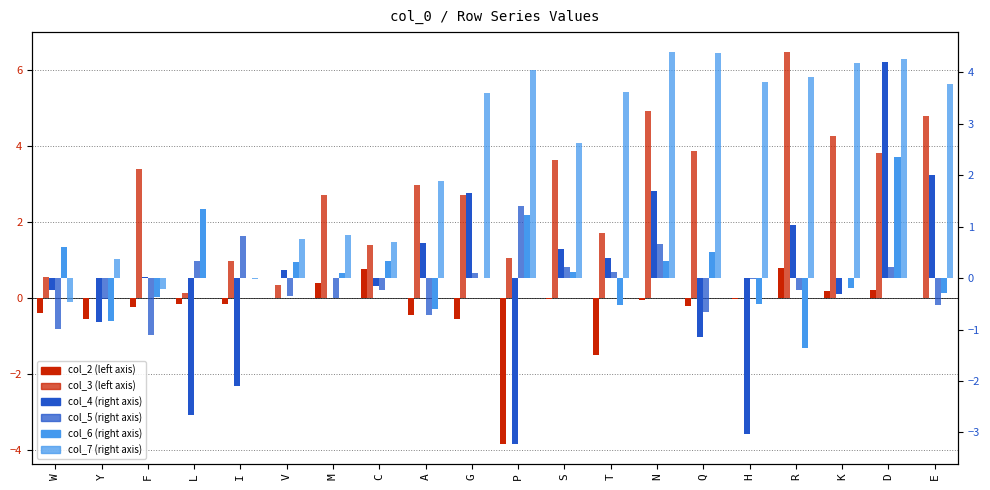

Which series has the widest spread of values?

col_4